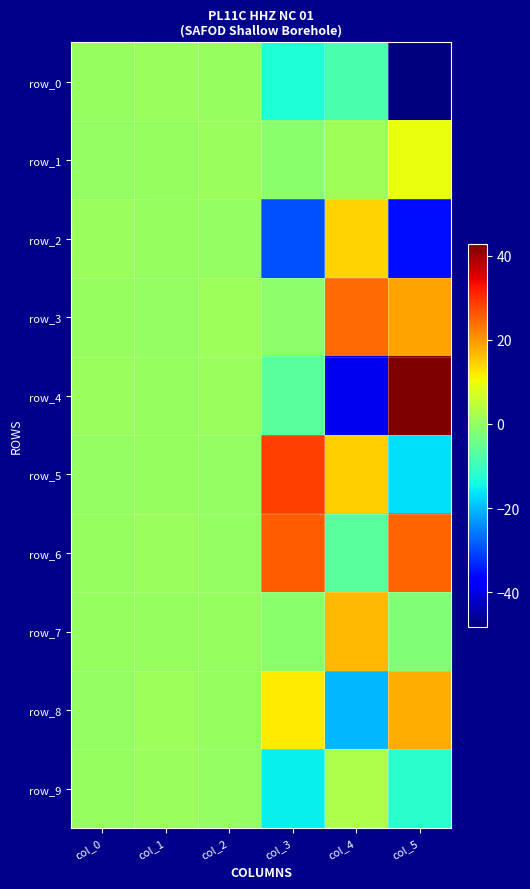

How many data points in row_5 are above 0?

5